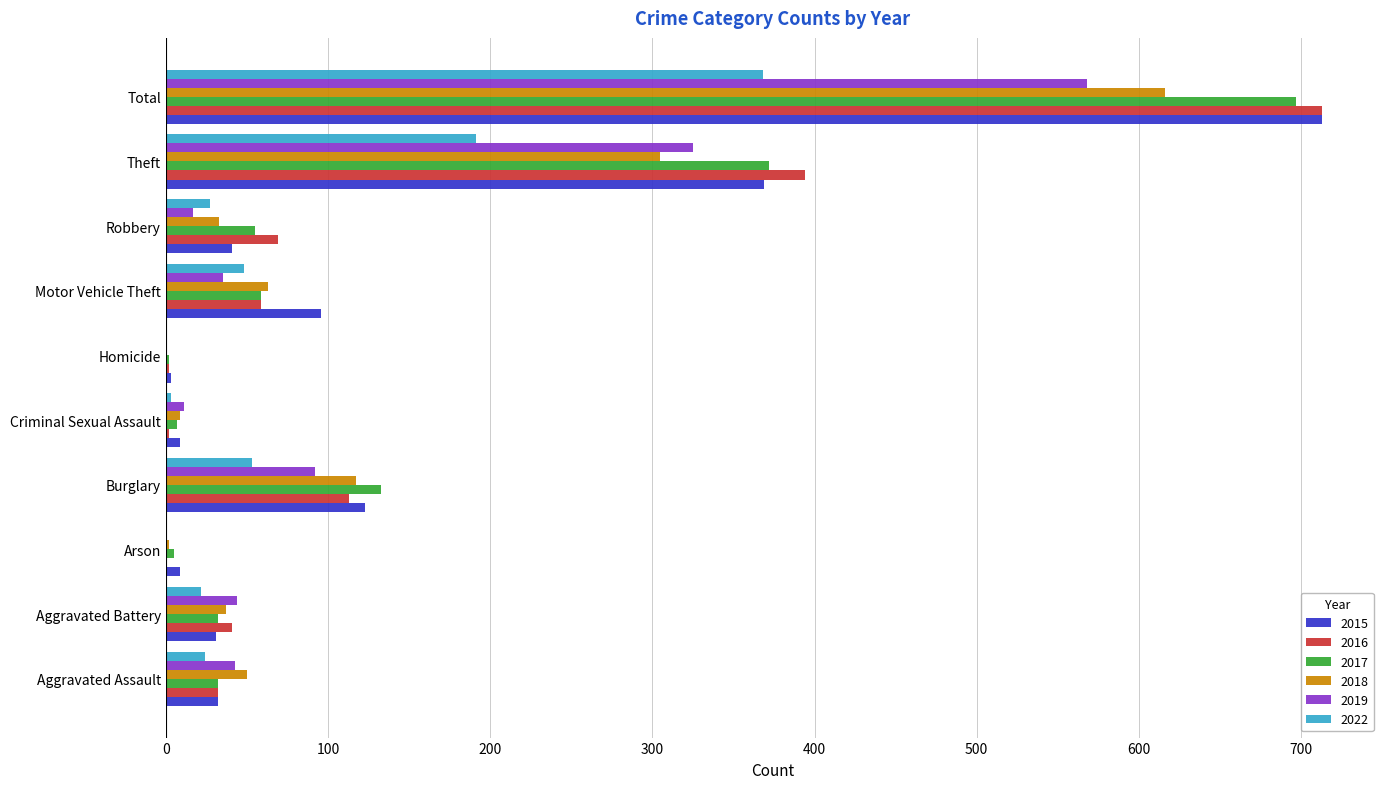

What is the total value across all series at Aggravated Battery?

207